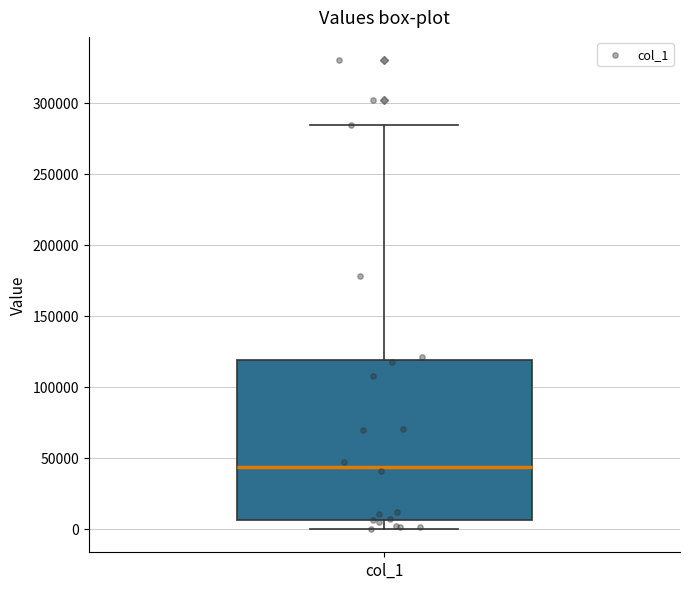

Read this box plot against the y-axis: the position of the median line, the range covered by the box, and the ends of both whiskers. The values are not printed on the chart, so give them approximately, as read against the axis.

median 45000, box 5000 to 120000, whiskers 0 to 285000